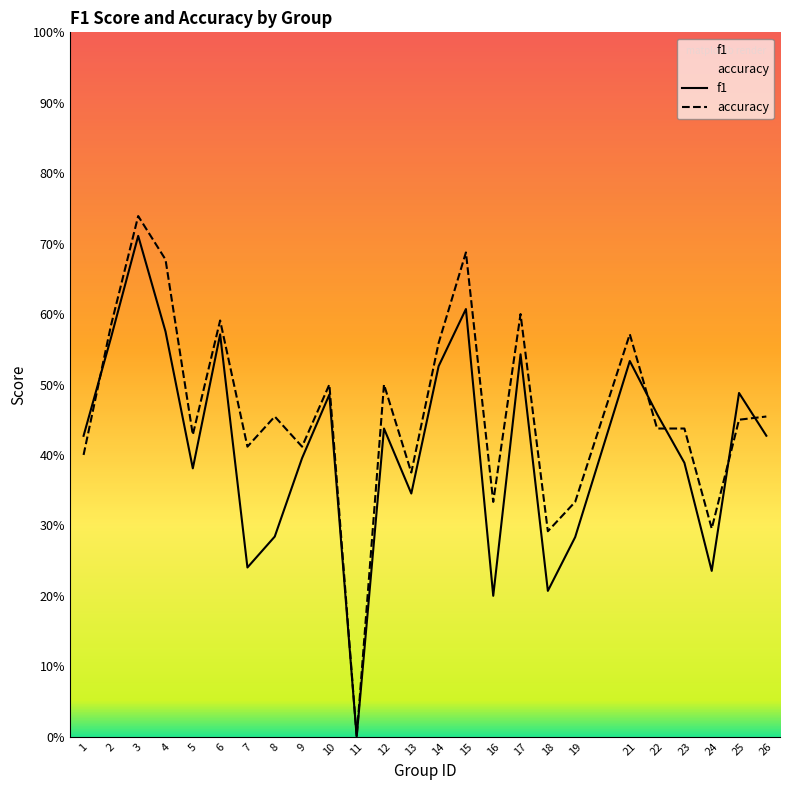

Which series ends up on top after the final intersection of accuracy and f1?

accuracy